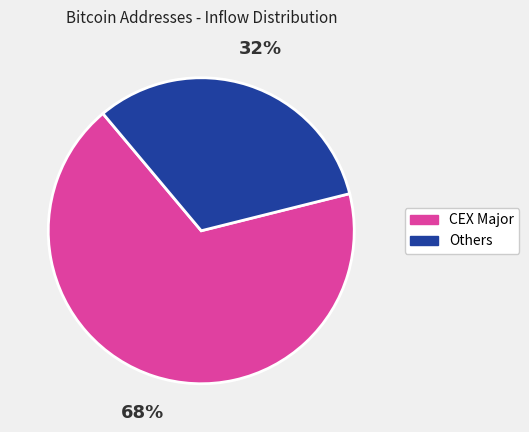

To the nearest percent, what is the average slice percentage?

50%